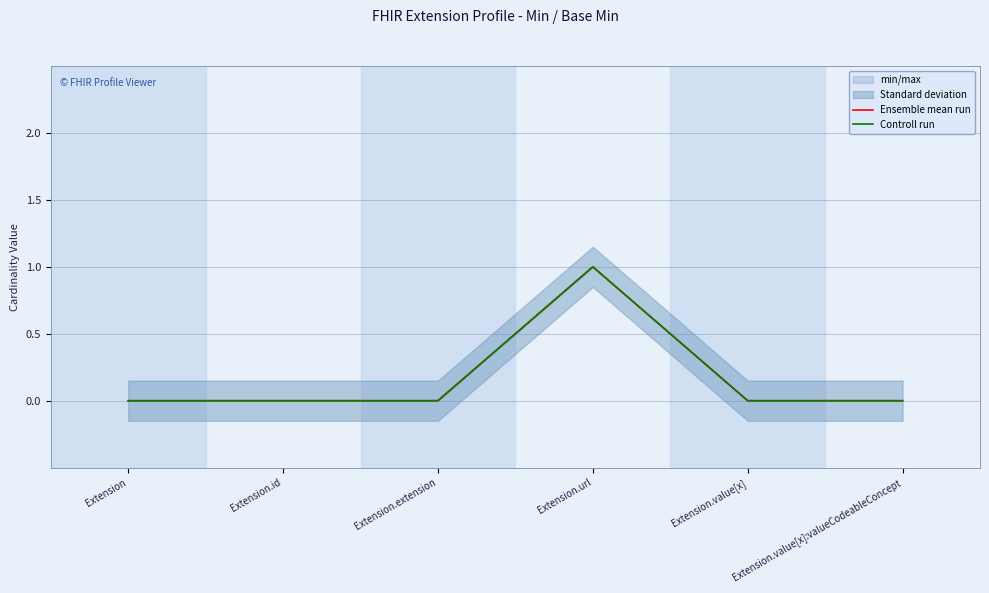

True or false: Ensemble mean run and Controll run cross at least once.

False